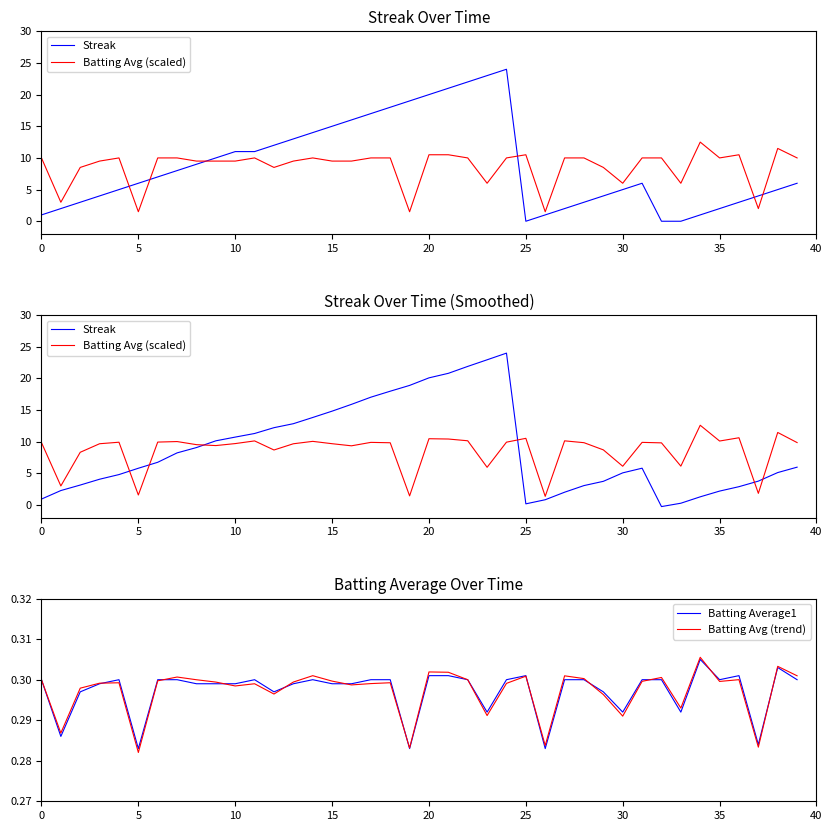

What are all the series names shown in the legend?

Streak, Batting Avg (scaled), Batting Average1, Batting Avg (trend)